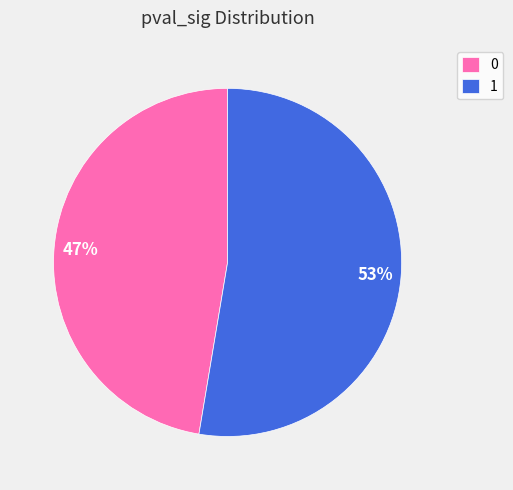

Is the sum of 1 and 0 greater than half?

Yes